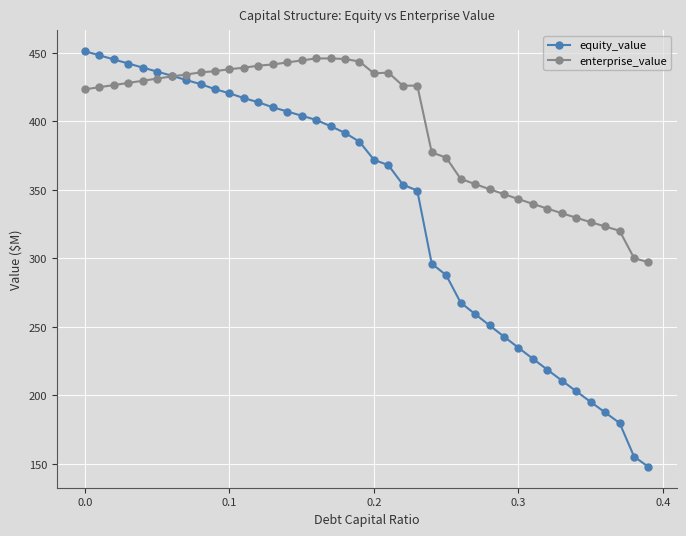

How many lines are shown in the chart?

2